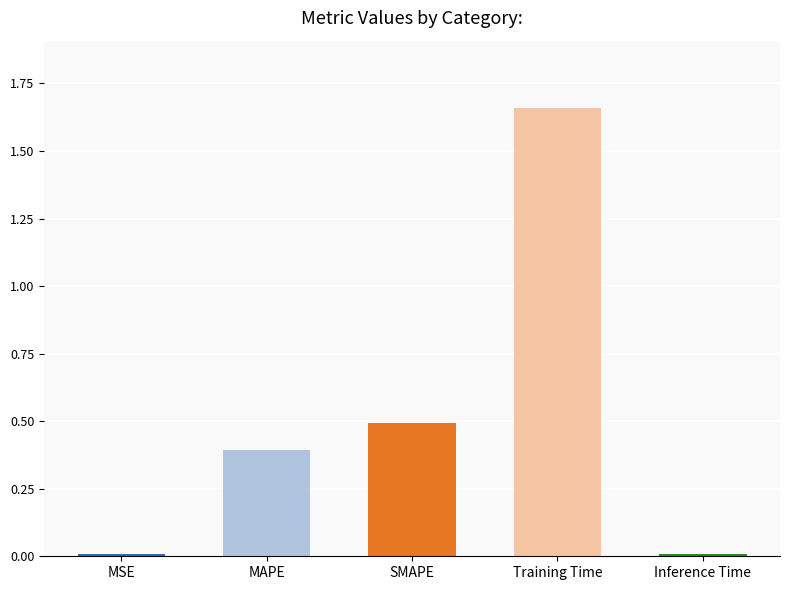

The value at MAPE is 0.2. True or false?

False